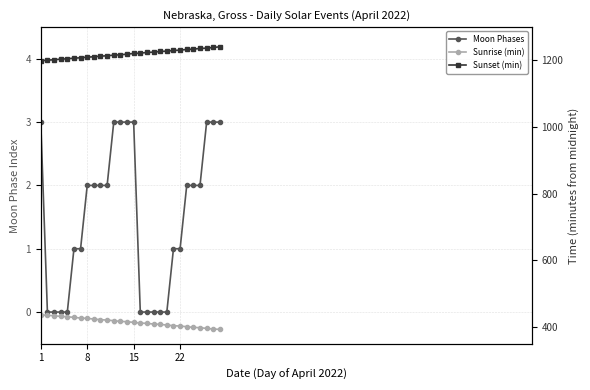

What is the minimum value for Sunrise (min)?

393